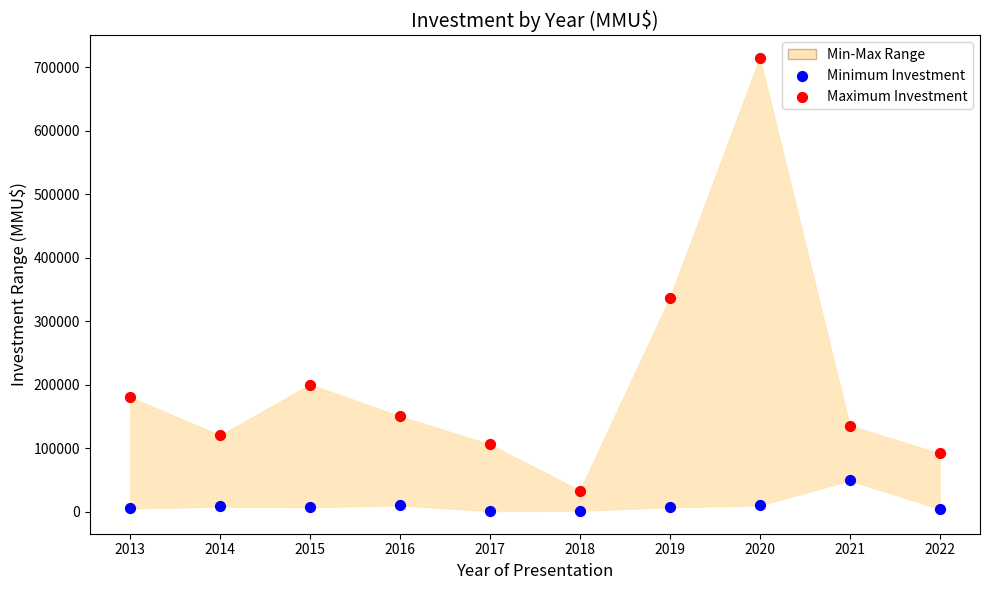

Across all data points, what is the range of Y values (max minus min)?

713400